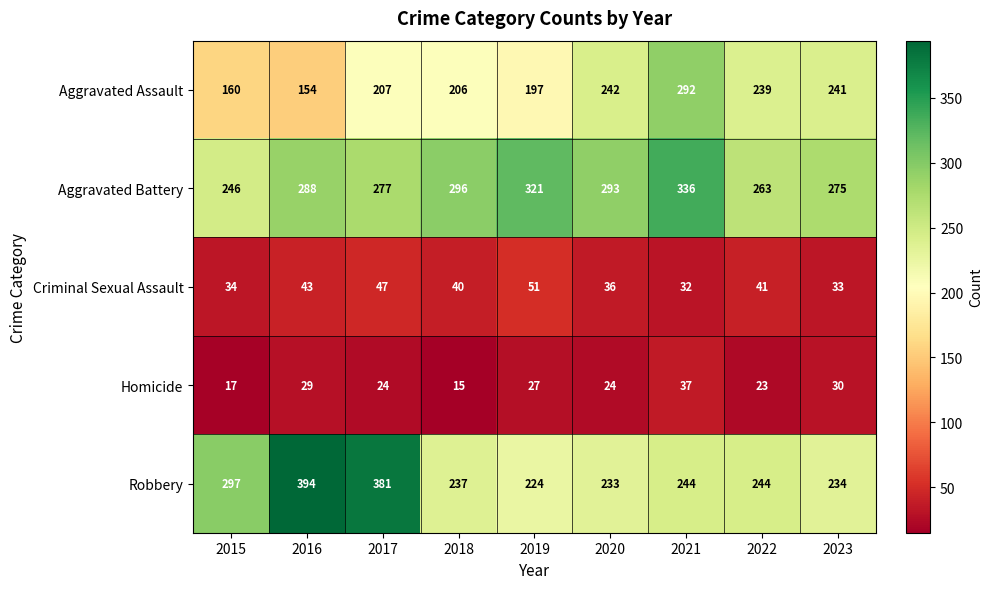

How many distinct data groups are displayed?

5